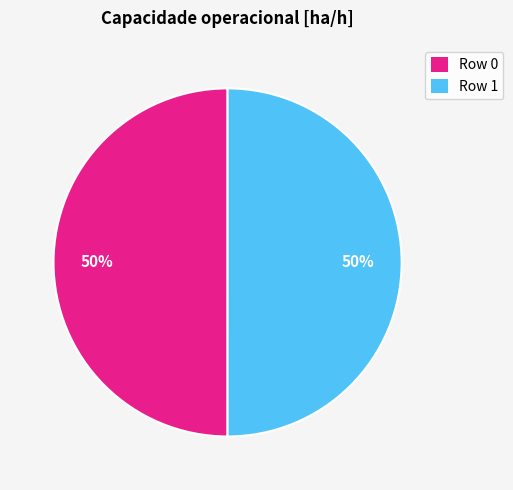

Do Row 0 and Row 1 together represent more than half of the pie?

Yes